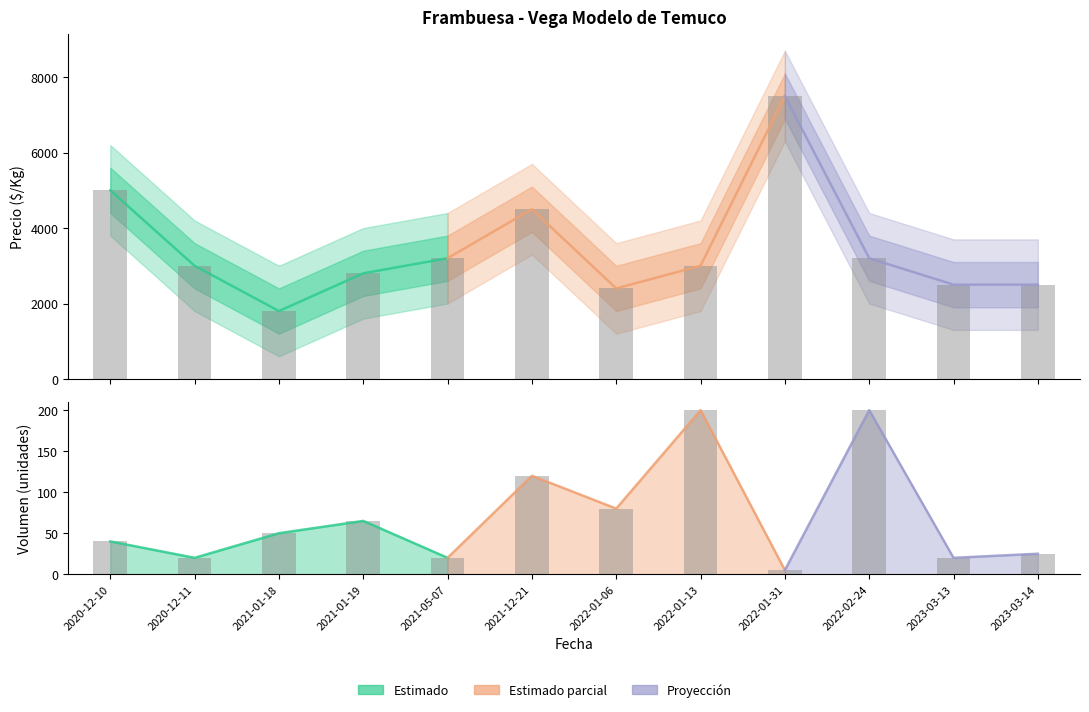

Reading left to right, list all the values displayed in this chart.

Precio $/Kg (raw): 2020-12-10=5000	2020-12-11=3000	2021-01-18=1800	2021-01-19=2800	2021-05-07=3200	2021-12-21=4500	2022-01-06=2400	2022-01-13=3000	2022-01-31=7500	2022-02-24=3200	2023-03-13=2500	2023-03-14=2500
Volumen (raw): 2020-12-10=40	2020-12-11=20	2021-01-18=50	2021-01-19=65	2021-05-07=20	2021-12-21=120	2022-01-06=80	2022-01-13=200	2022-01-31=5	2022-02-24=200	2023-03-13=20	2023-03-14=25